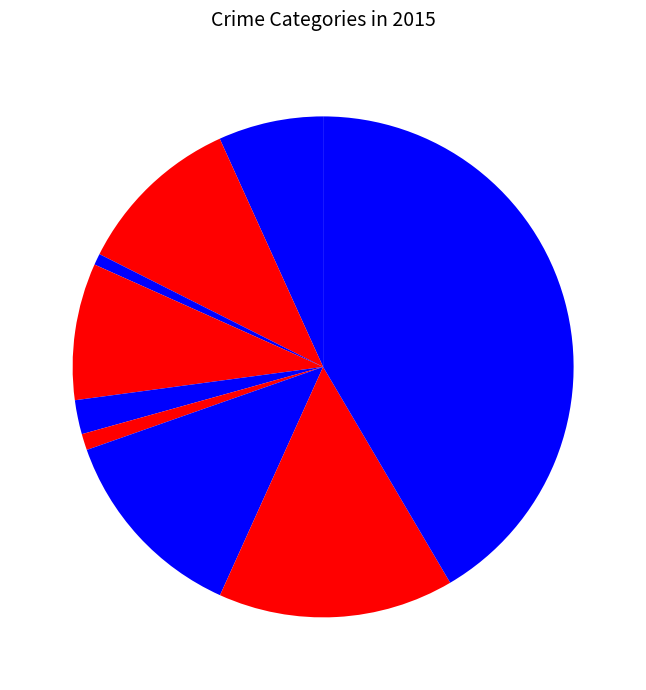

How many slices are in this pie chart?

9